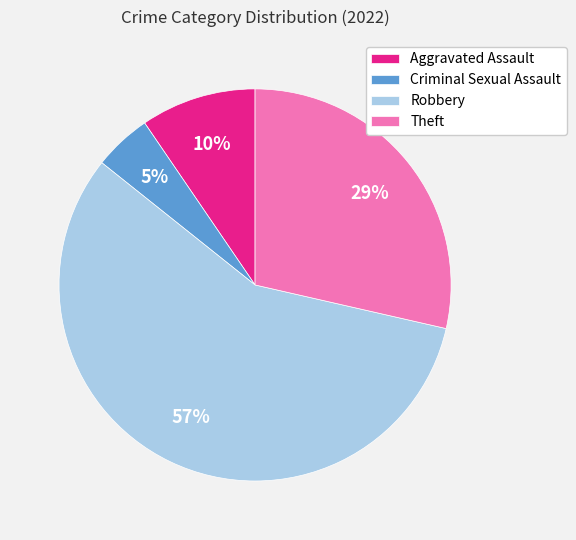

Is the sum of Robbery and Aggravated Assault greater than half?

Yes